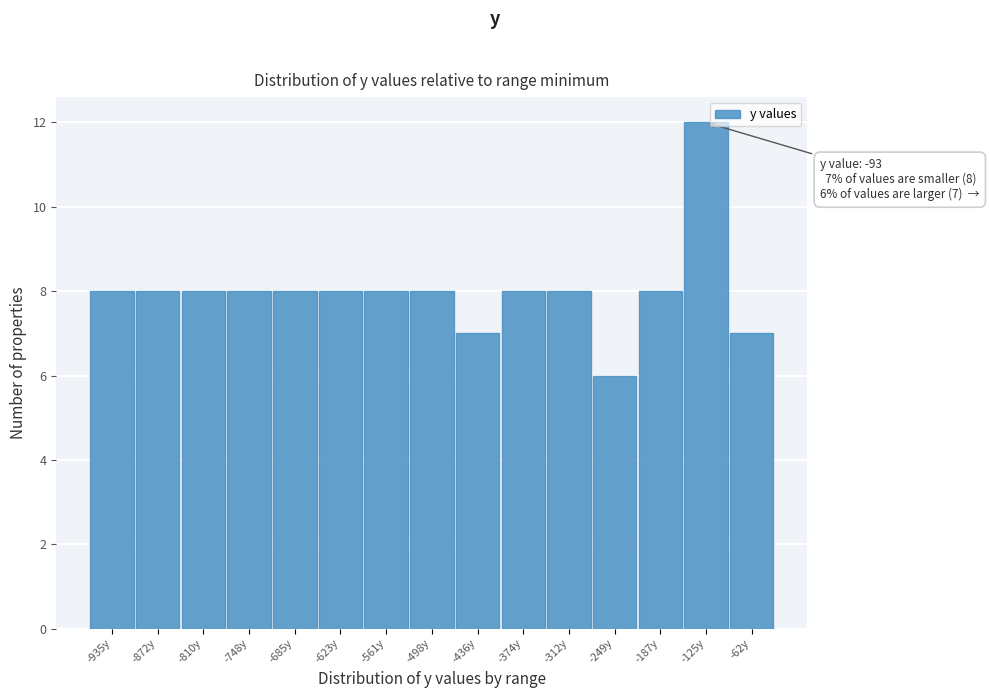

Reading left to right, extract all data points from this chart.

8	8	8	8	8	8	8	8	7	8	8	6	8	12	7